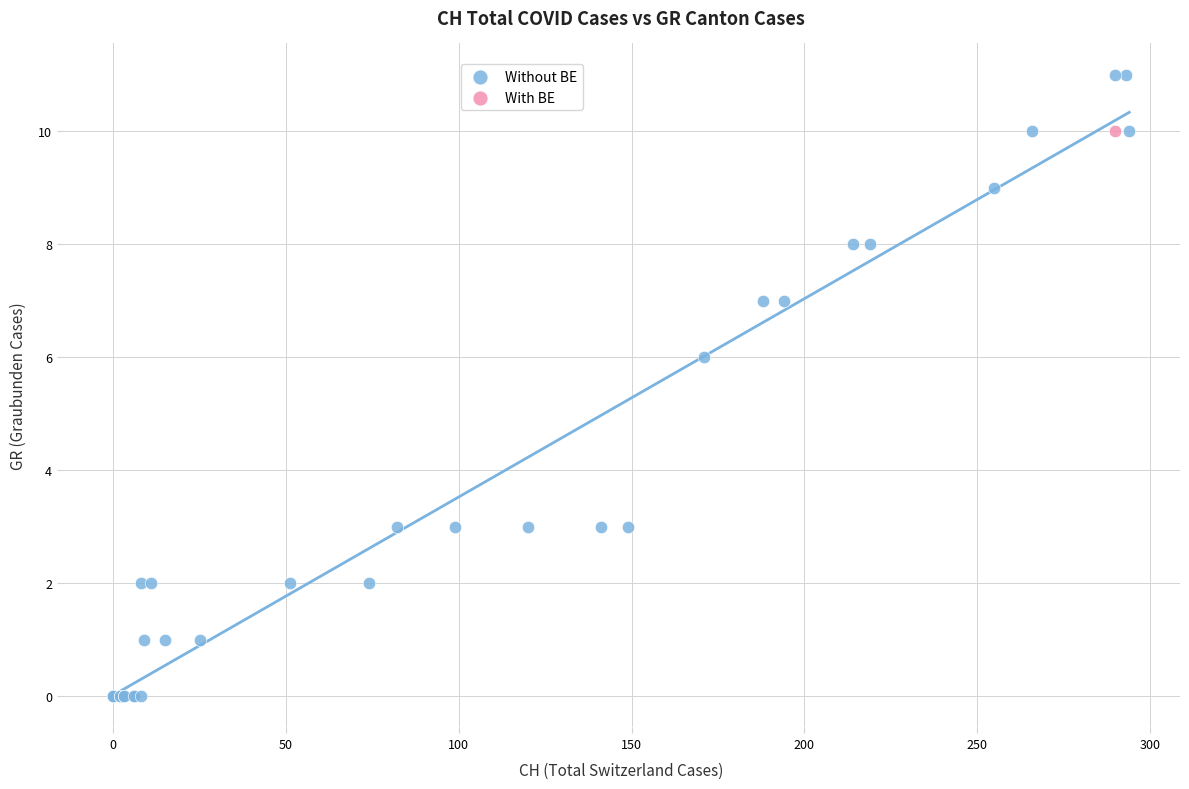

What are all the series names shown in the legend?

Without BE, With BE